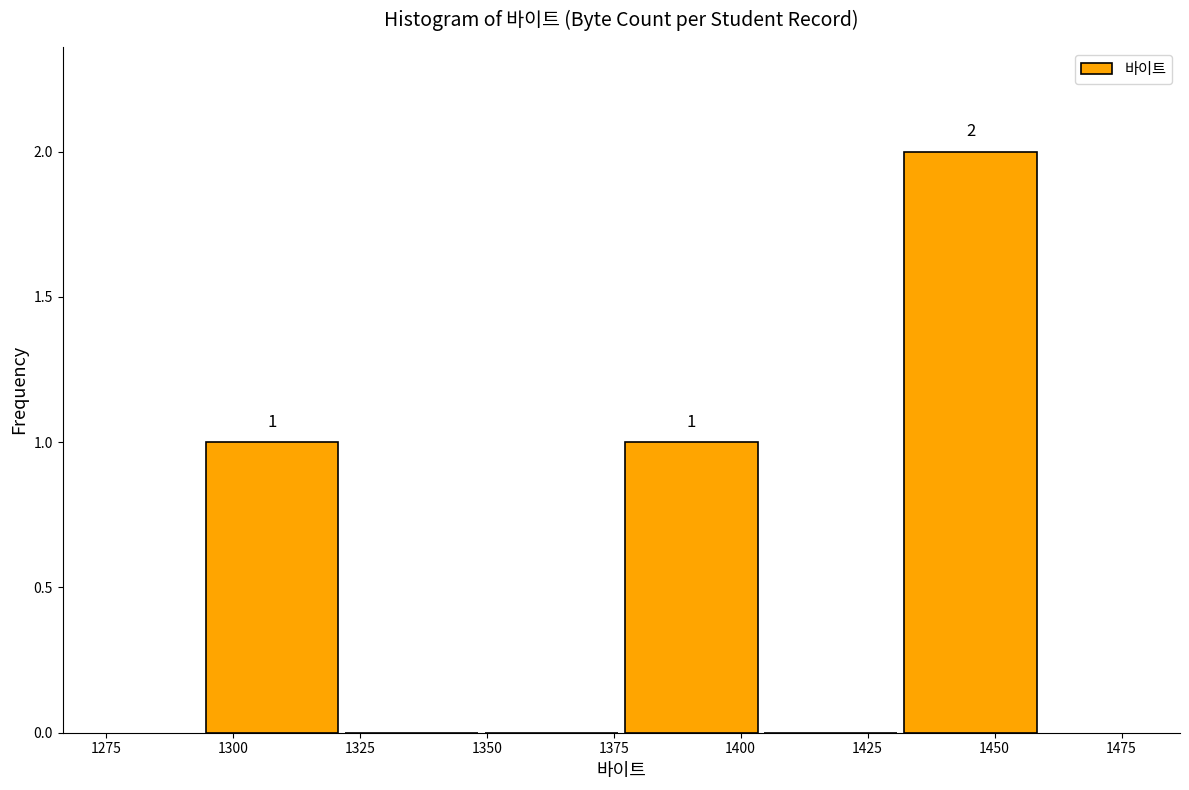

Over which range of the x-axis is the bar tallest?

1431.5 to 1459.0